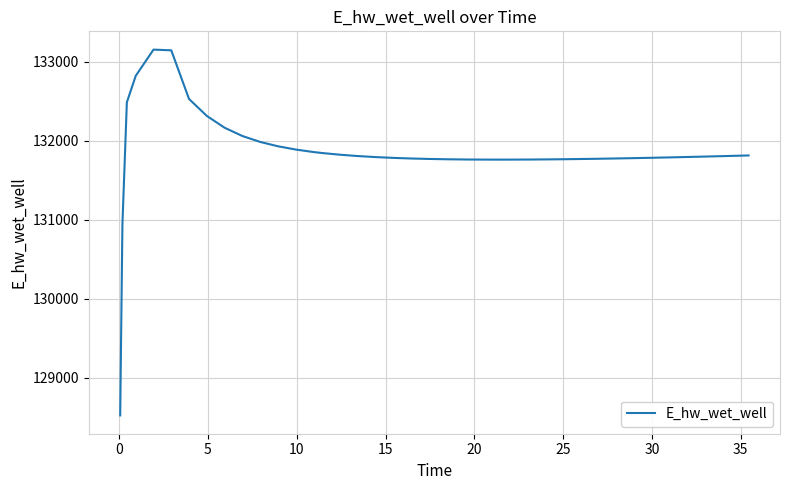

Does the chart have visible grid lines?

Yes